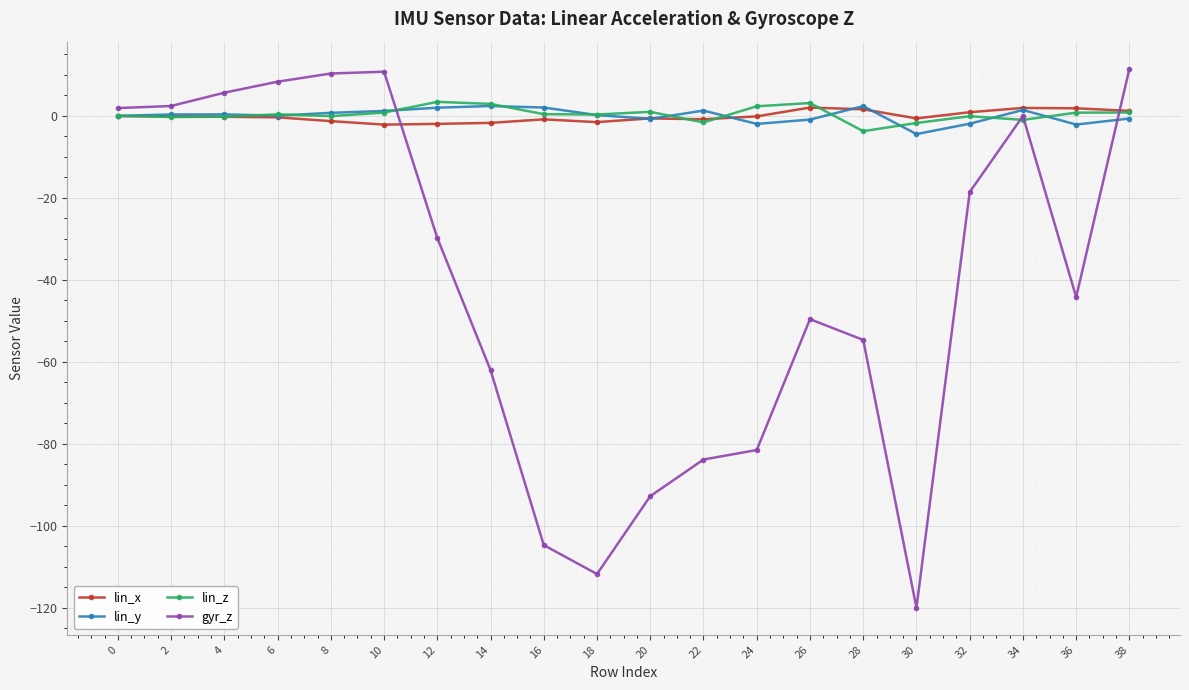

Which series has the widest spread of values?

gyr_z